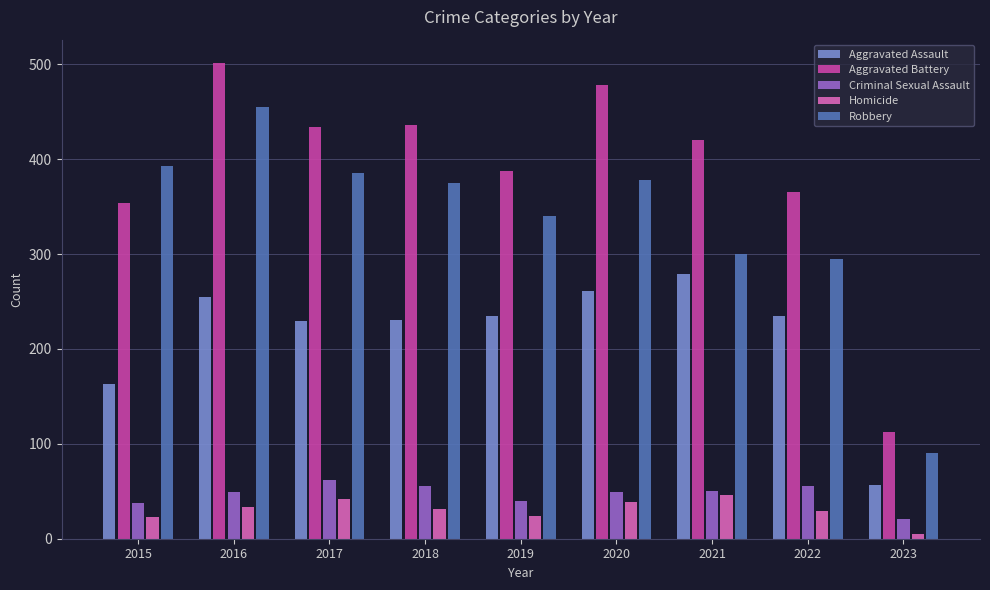

At which label does Robbery first exceed 375?

2015